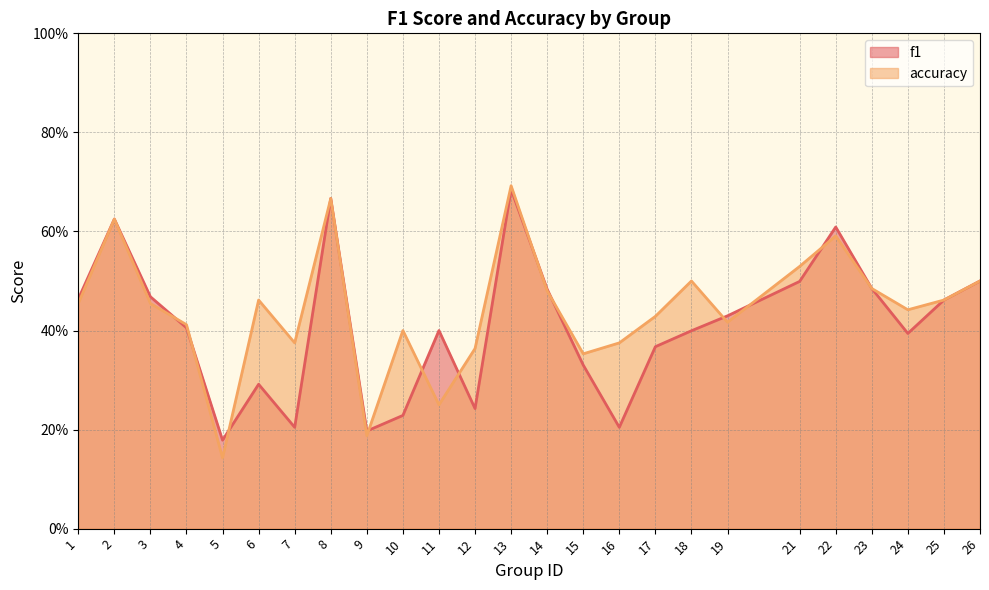

Reading right to left, transcribe all the data shown in this chart.

f1: 26=0.5	25=0.5	24=0.4	23=0.5	22=0.6	21=0.5	19=0.4	18=0.4	17=0.4	16=0.2	15=0.3	14=0.5	13=0.7	12=0.2	11=0.4	10=0.2	9=0.2	8=0.7	7=0.2	6=0.3	5=0.2	4=0.4	3=0.5	2=0.6	1=0.5
accuracy: 26=0.5	25=0.5	24=0.4	23=0.5	22=0.6	21=0.5	19=0.4	18=0.5	17=0.4	16=0.4	15=0.4	14=0.5	13=0.7	12=0.4	11=0.2	10=0.4	9=0.2	8=0.7	7=0.4	6=0.5	5=0.1	4=0.4	3=0.5	2=0.6	1=0.5